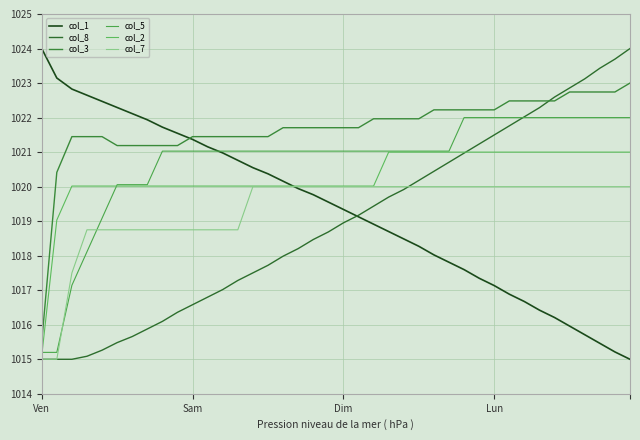

True or false: col_7 and col_2 cross at least once.

False